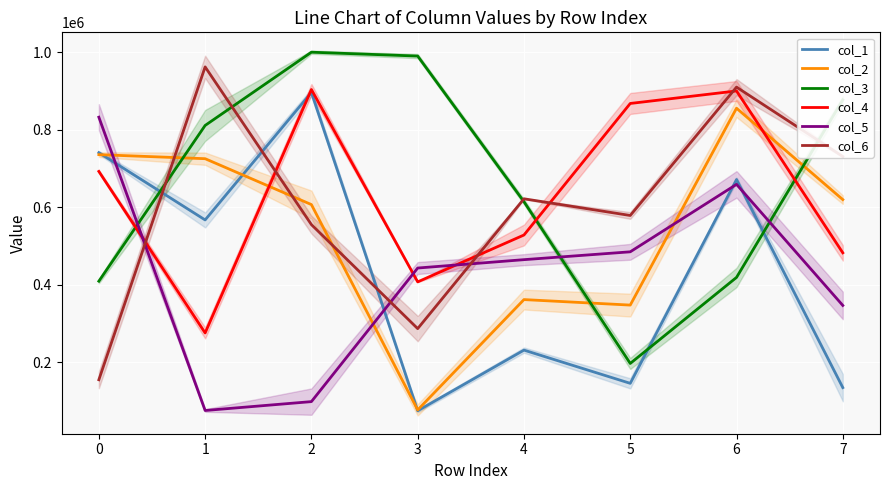

How many series are shown in this chart?

6